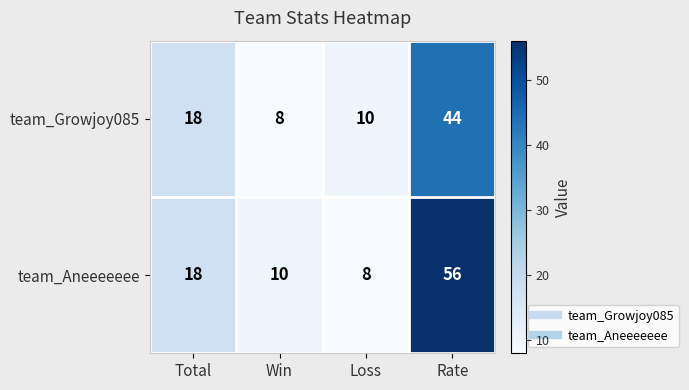

Rank the series by their average value, from lowest to highest.

team_Growjoy085, team_Aneeeeeee